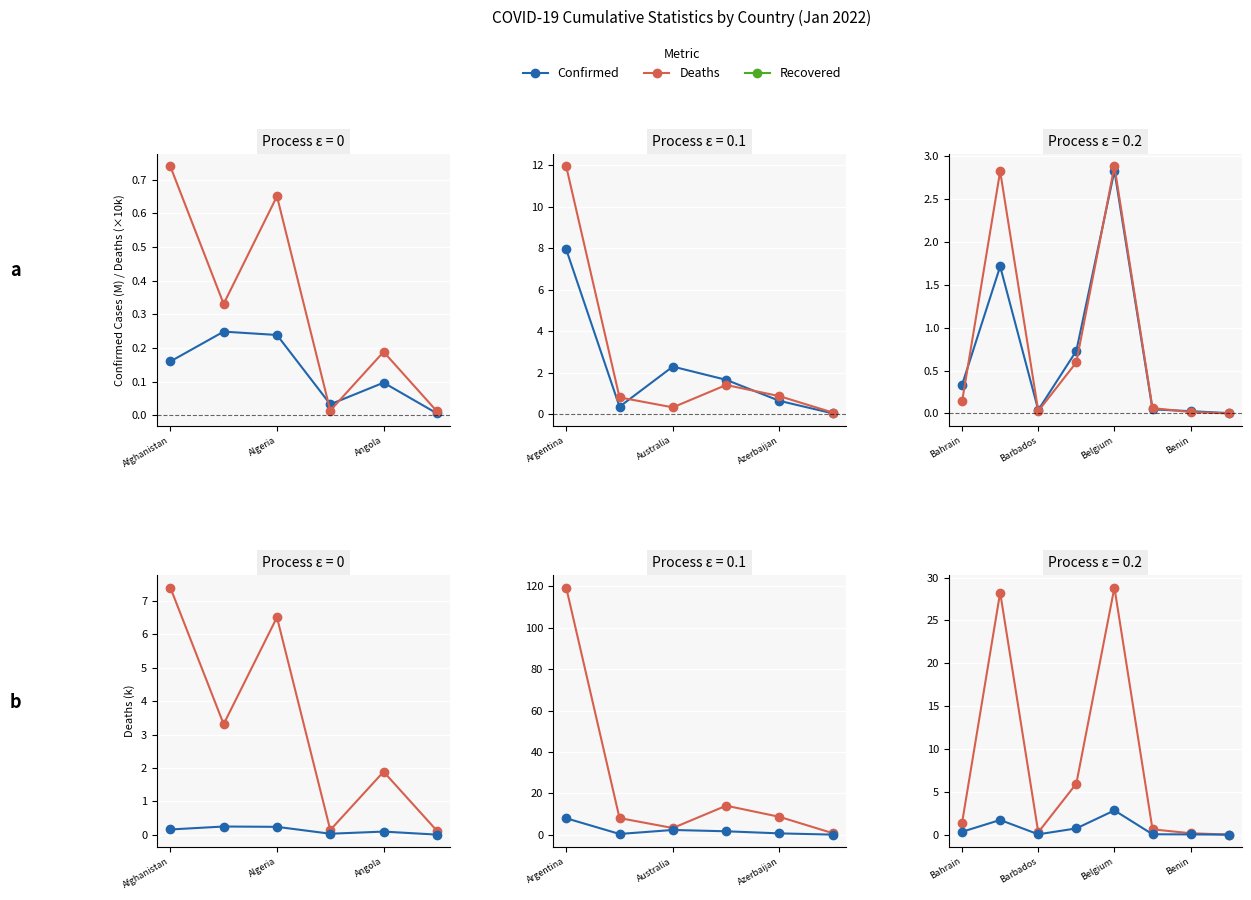

What is the value of the Deaths (k) point at the 5th from the left?

28.8